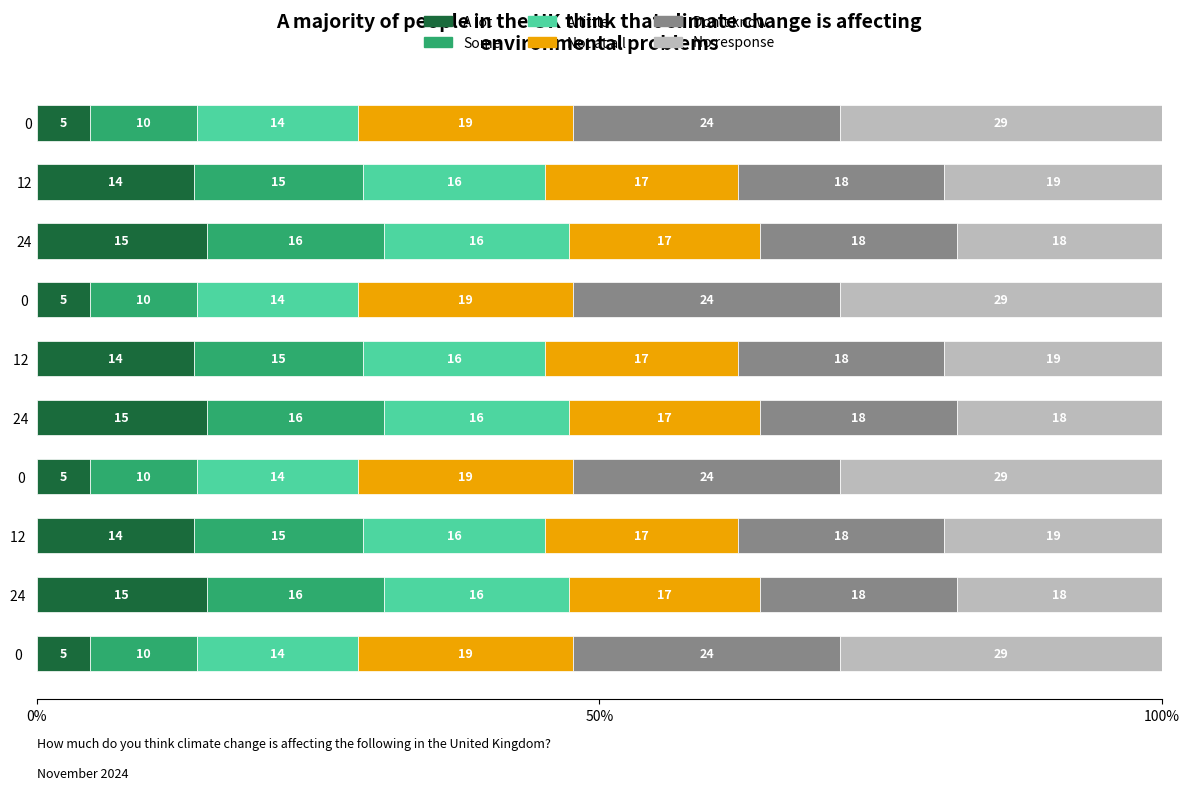

What are all the series names shown in the legend?

A lot, Some, A little, Not at all, Don't know, No response